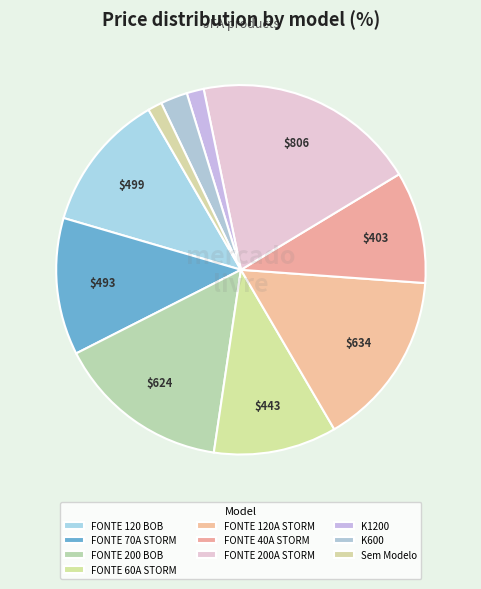

To the nearest percent, what is the difference between the FONTE 40A STORM and FONTE 120 BOB slice percentages?

2%